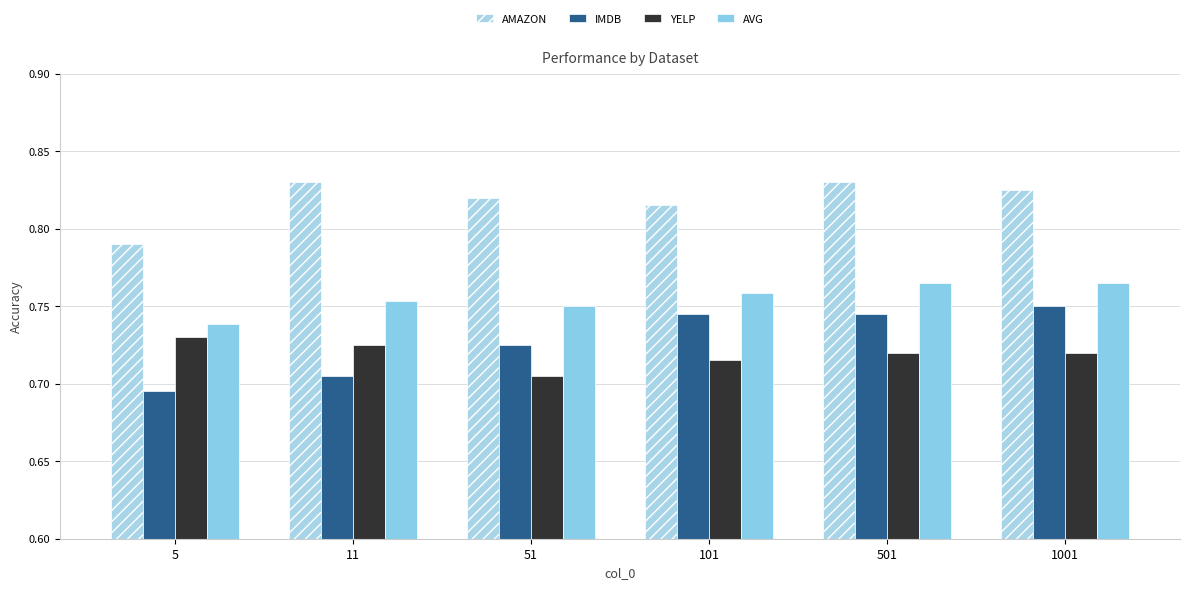

Does the chart contain stacked bars?

No